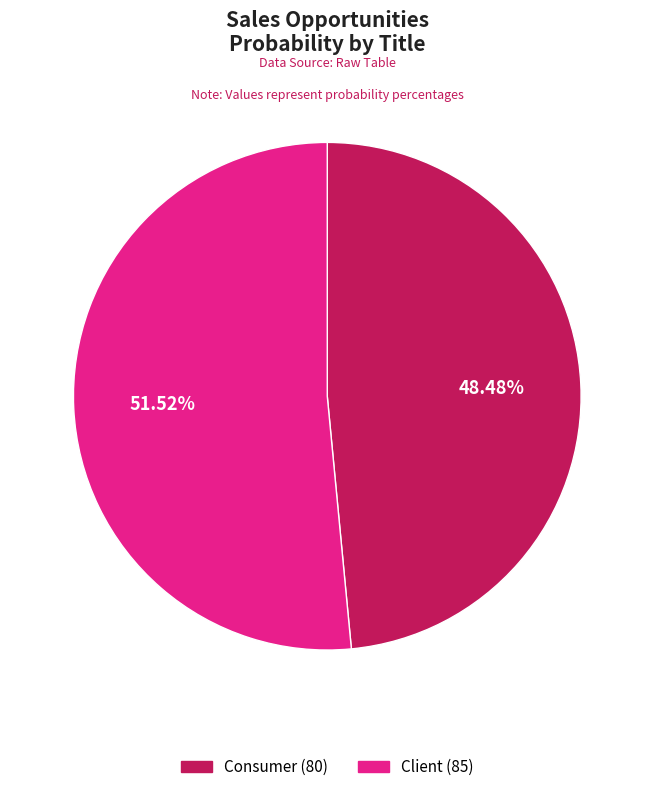

To the nearest percent, what is the combined percentage of Client and Consumer?

100%